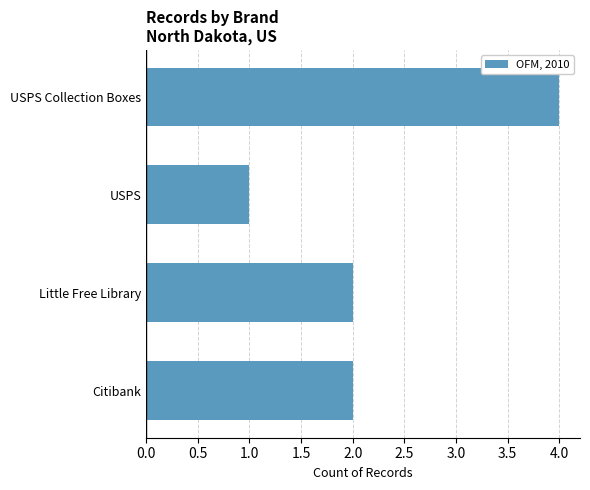

What value does the data have at USPS Collection Boxes?

4